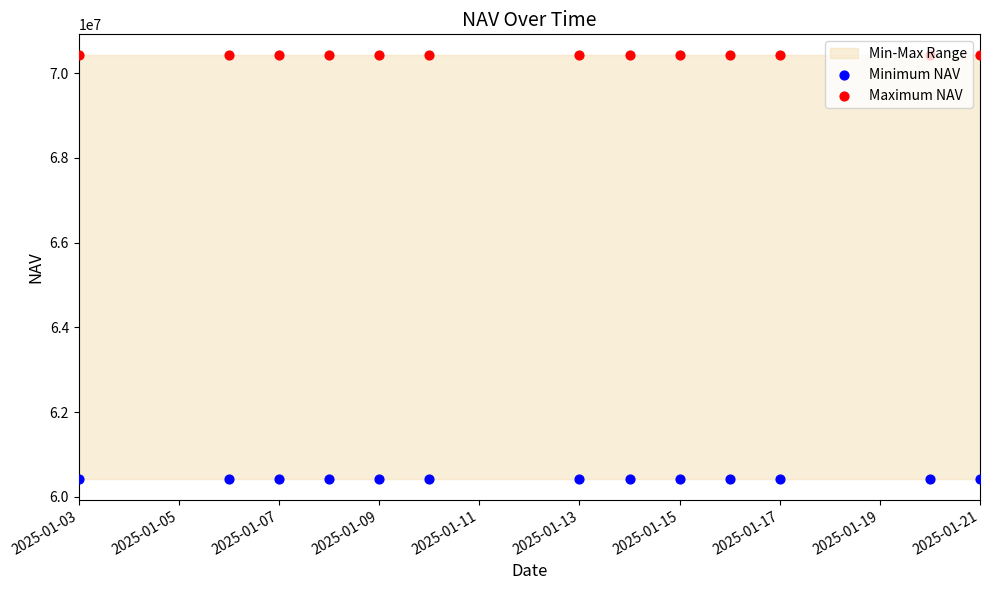

At how many categories does at least one series exceed 60722967?

13